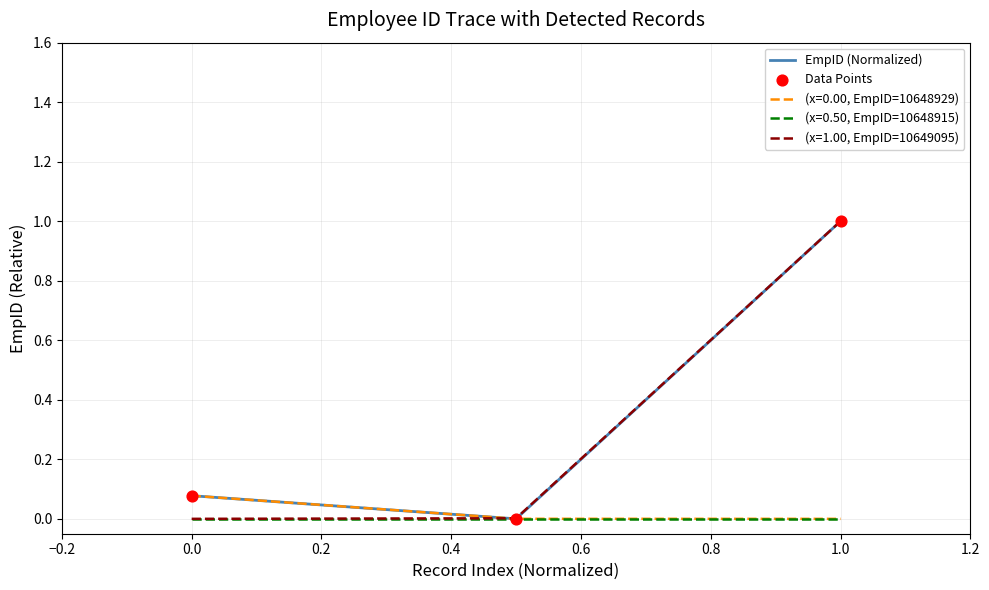

What is the maximum value for (x=1.00, EmpID=10649095)?

1.0